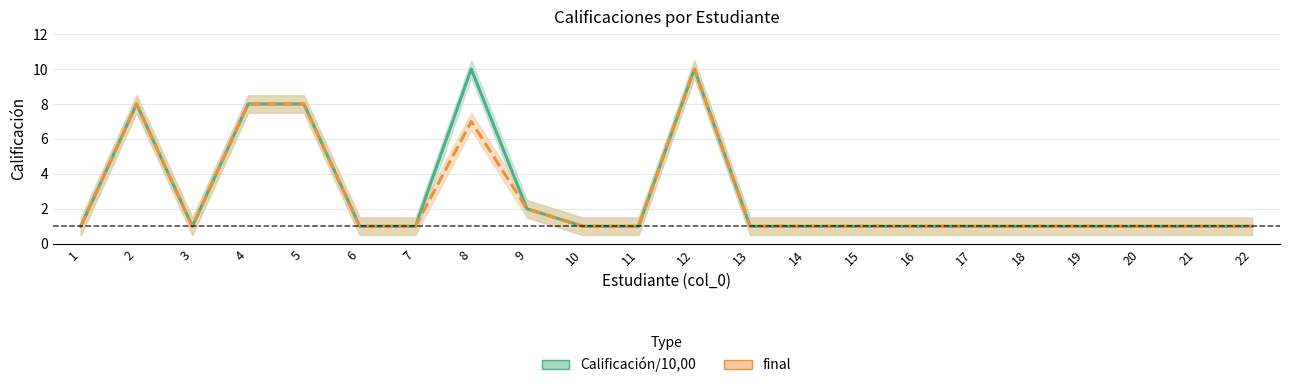

The value of final at 16 is 1. True or false?

True